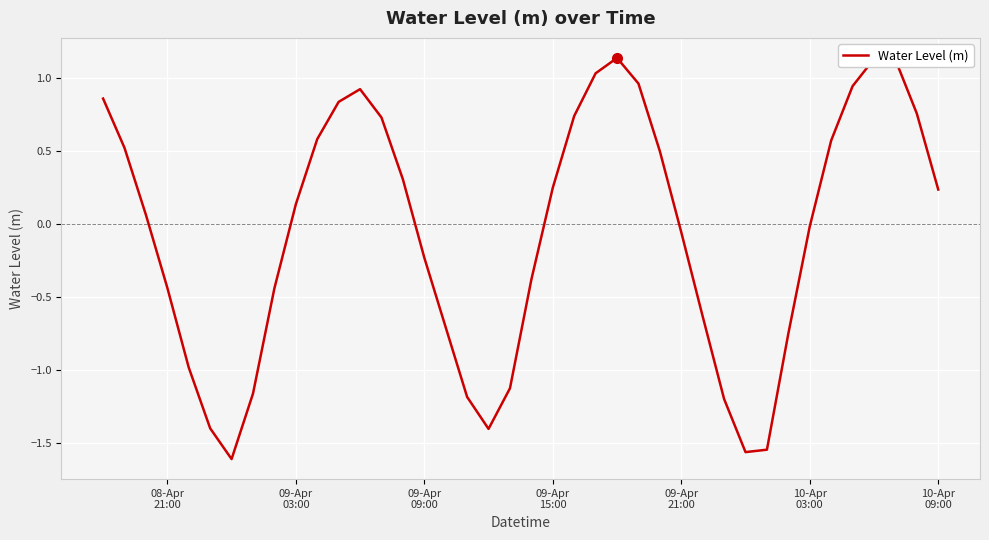

What is the difference between the maximum and minimum values?

2.7